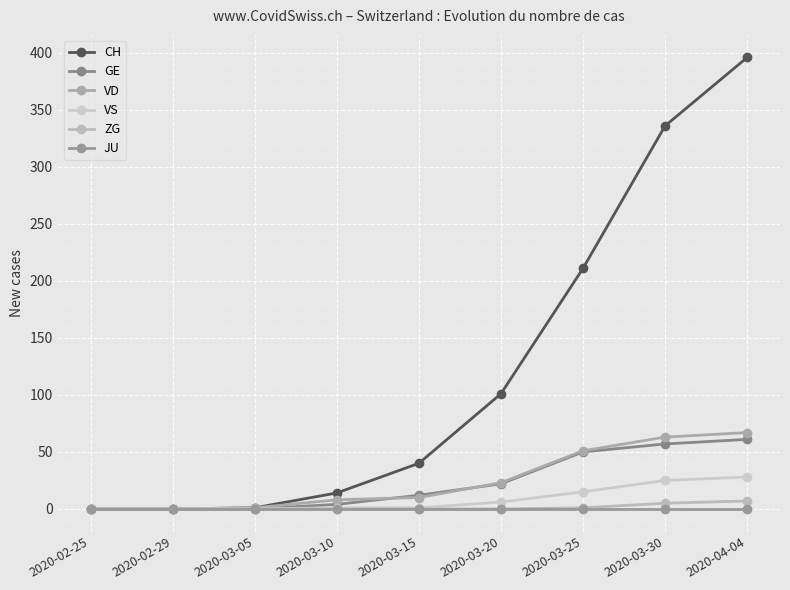

Which series has the largest total across all categories?

CH